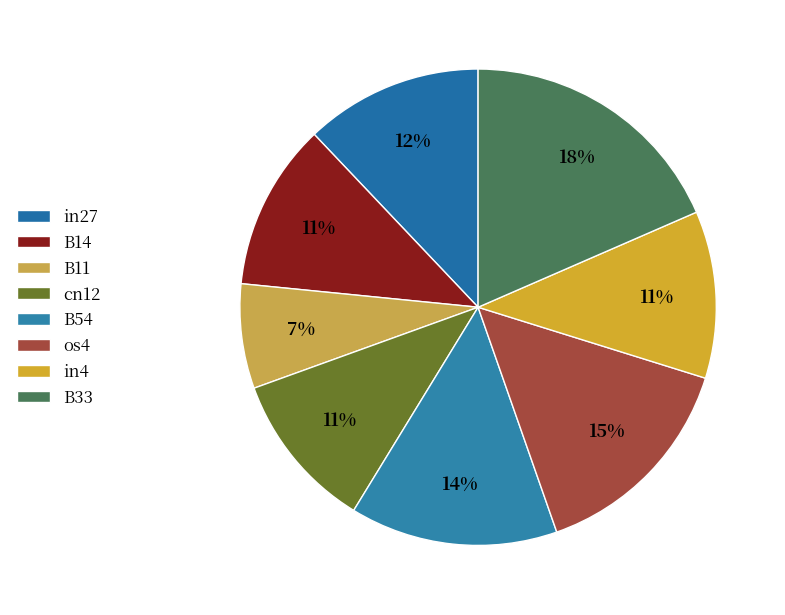

Is there any slice that represents more than half of the pie?

No